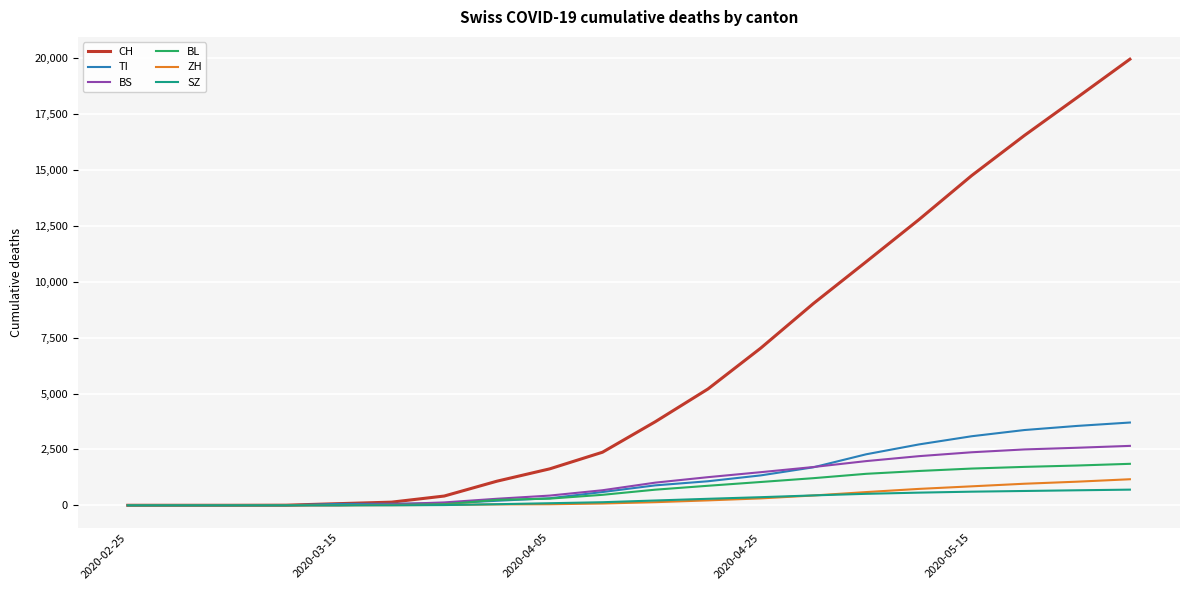

What is the greatest value displayed?

19960